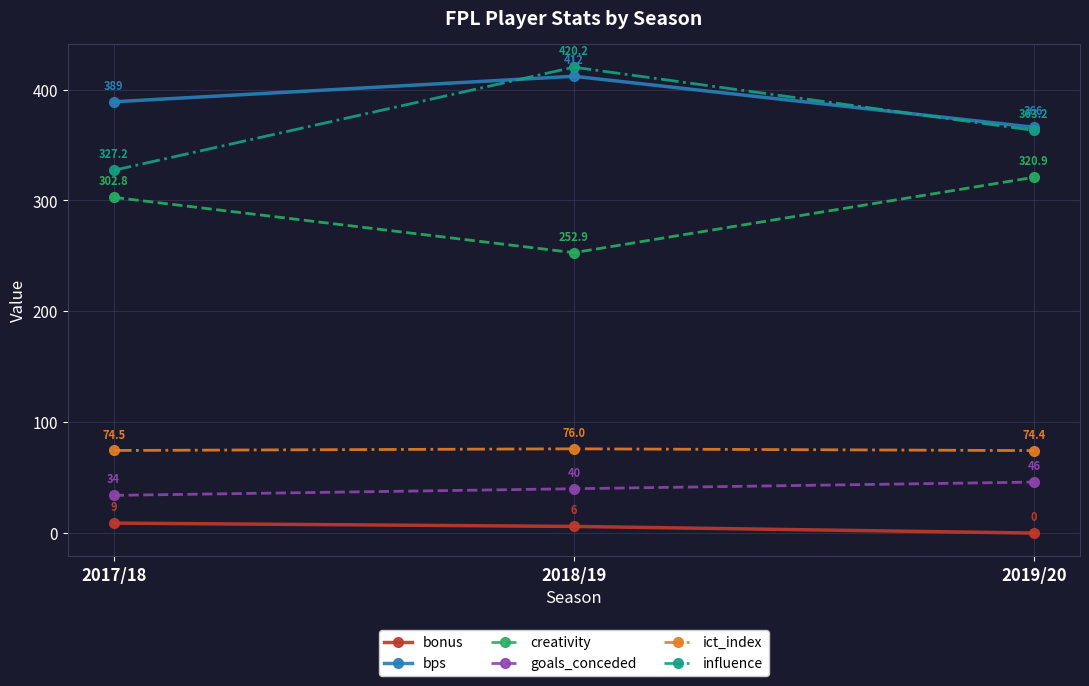

What are all the series names shown in the legend?

bonus, bps, creativity, goals_conceded, ict_index, influence